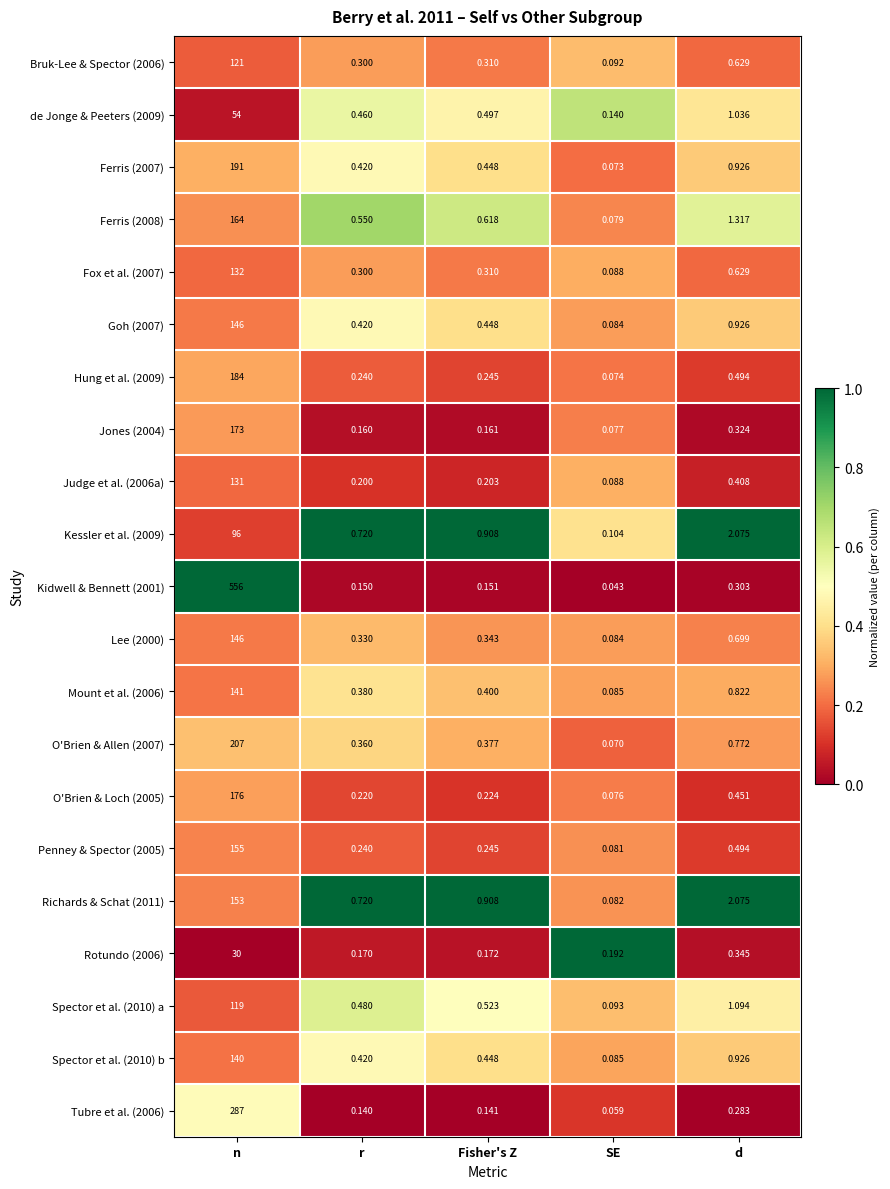

At which label does Richards & Schat (2011) reach its minimum?

SE